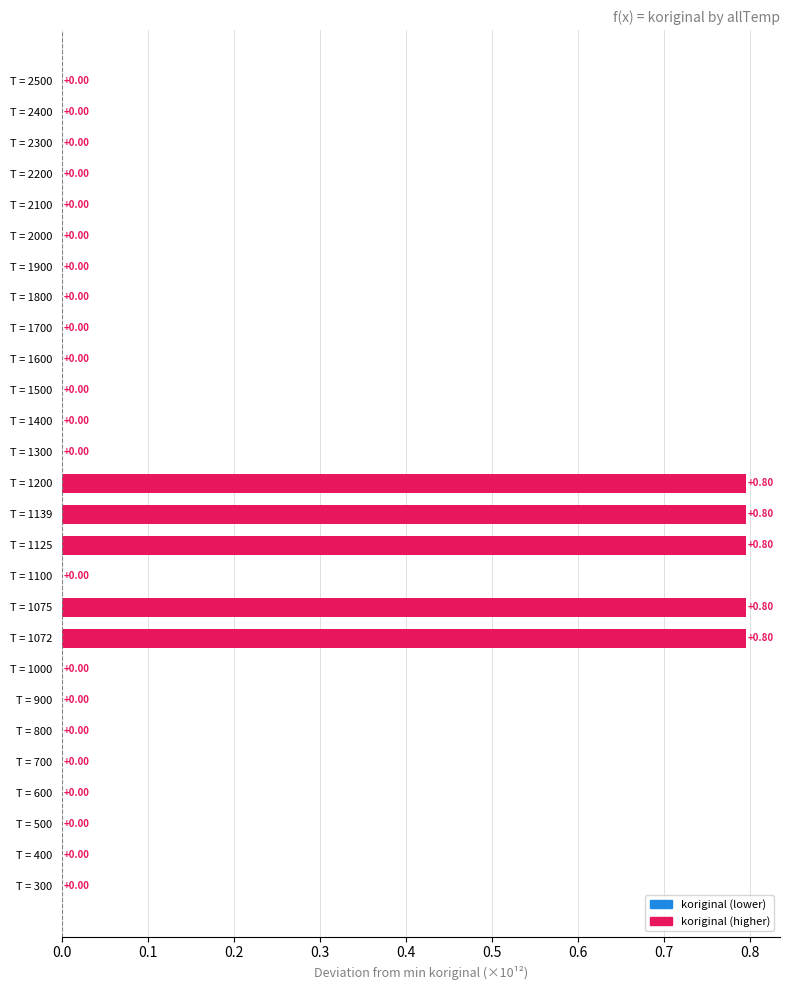

What is the average value?

0.1